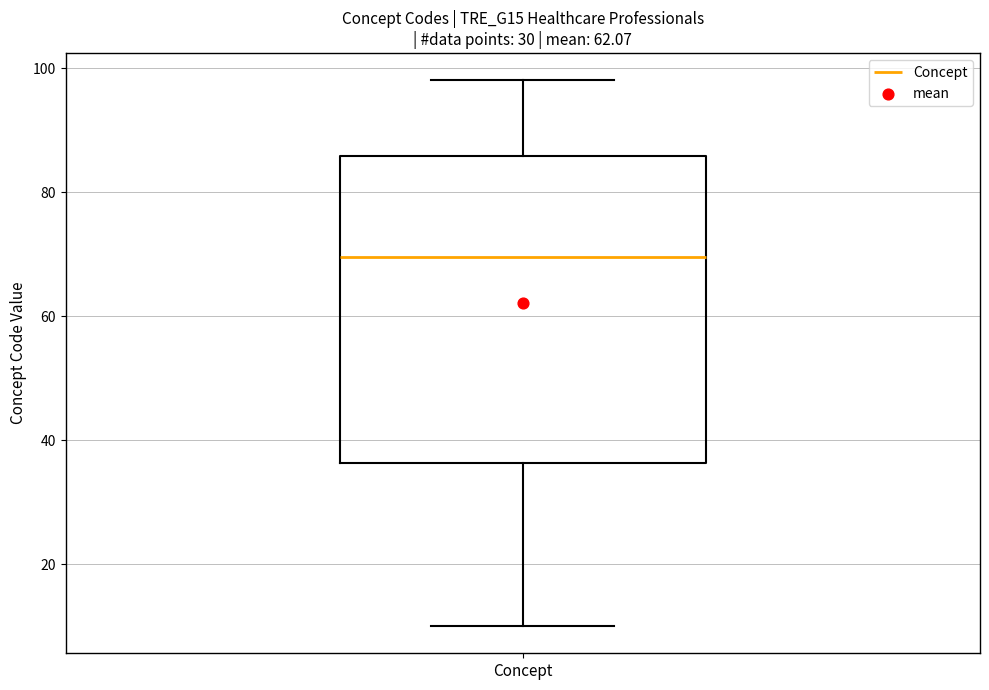

Where does the lower whisker of the box for Concept end on the y-axis? The values are not printed on the chart, so give them approximately, as read against the axis.

10